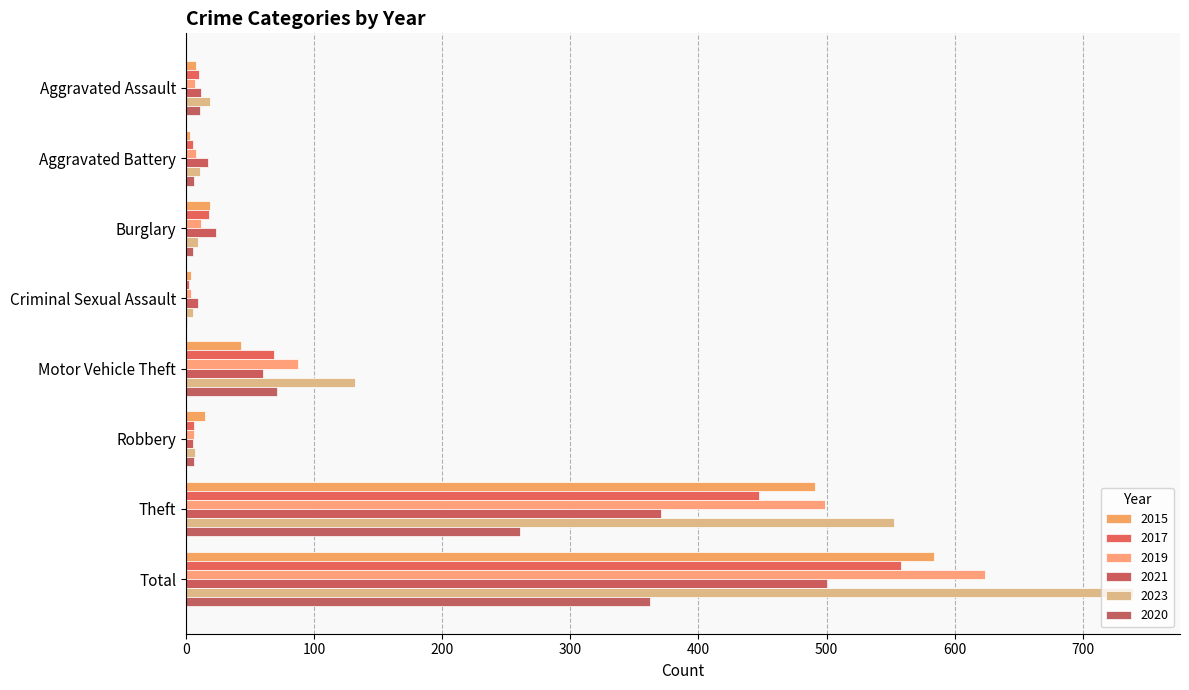

What is the spread (max minus min) of values at Burglary?

18